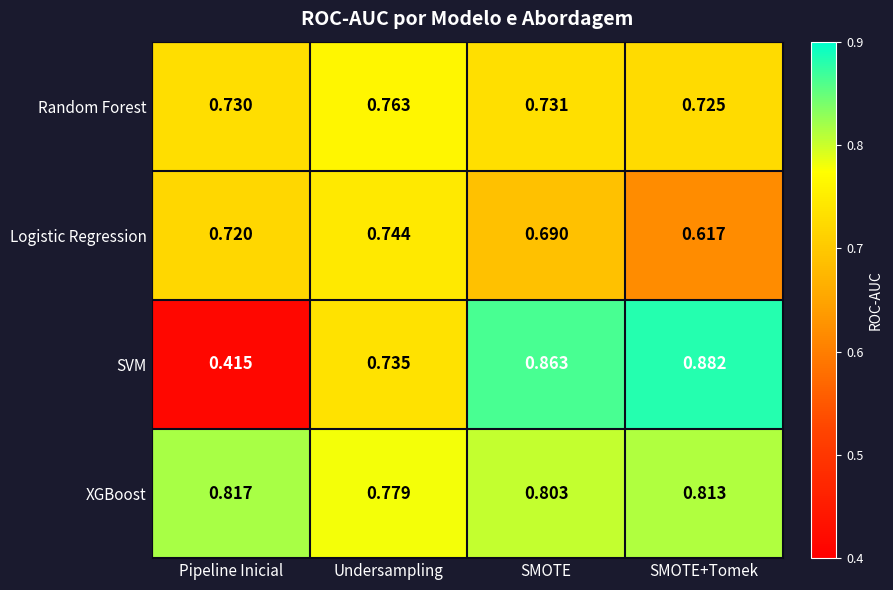

What is the total value across all series at SMOTE+Tomek?

3.0